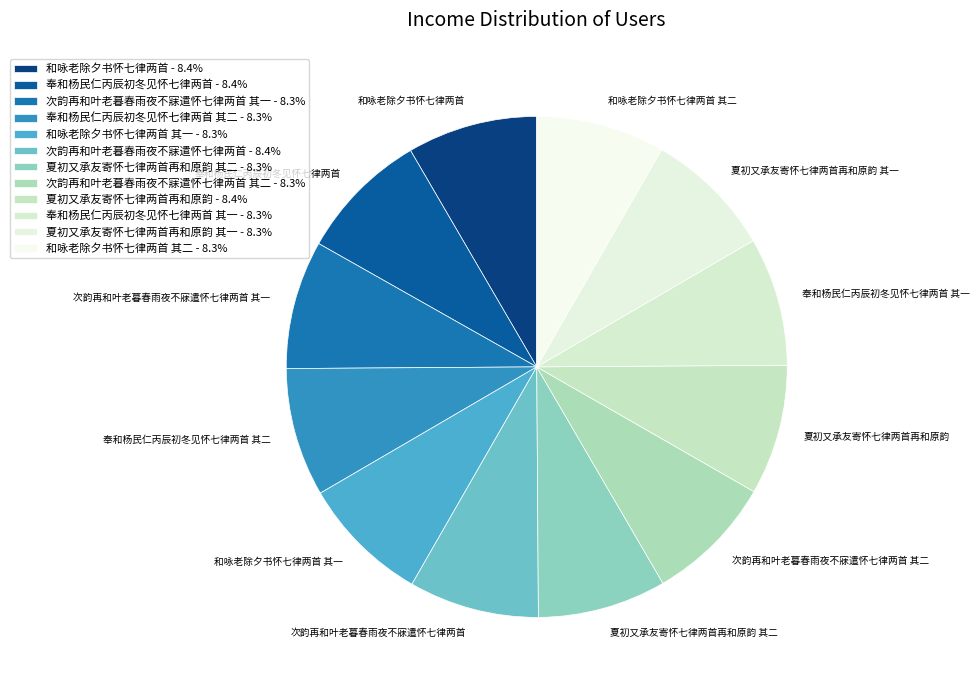

Does 次韵再和叶老暮春雨夜不寐遣怀七律两首 其二 account for over 50% of the chart?

No